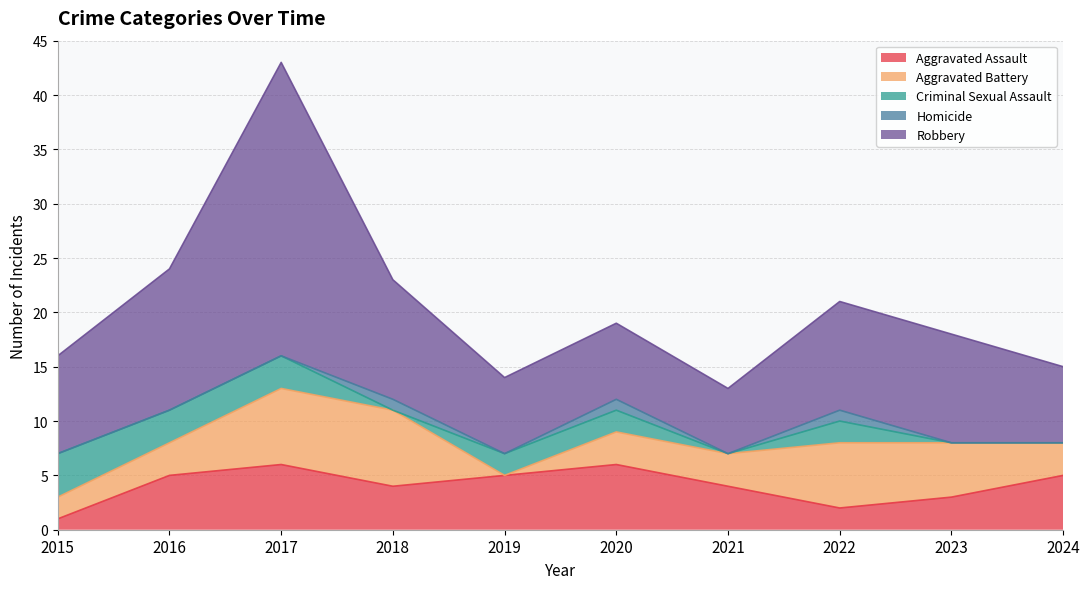

Which series changed the most between 2017 and 2023?

Robbery